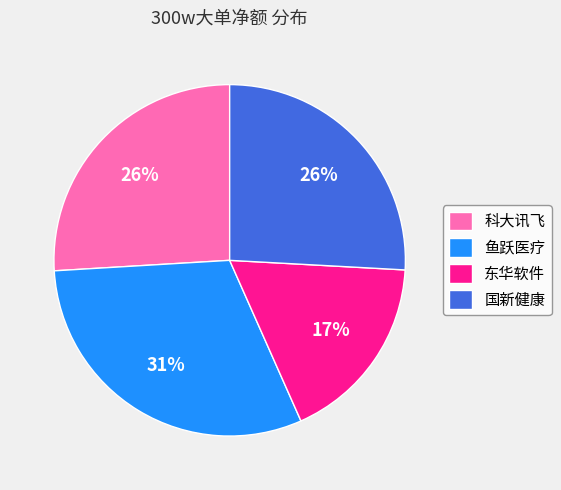

To the nearest percent, what percentage of the pie is 鱼跃医疗?

31%